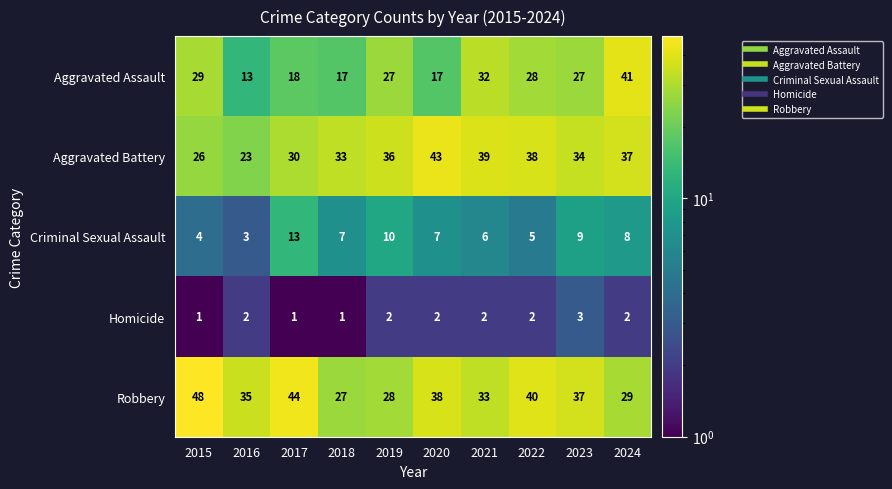

What is the greatest value displayed?

48